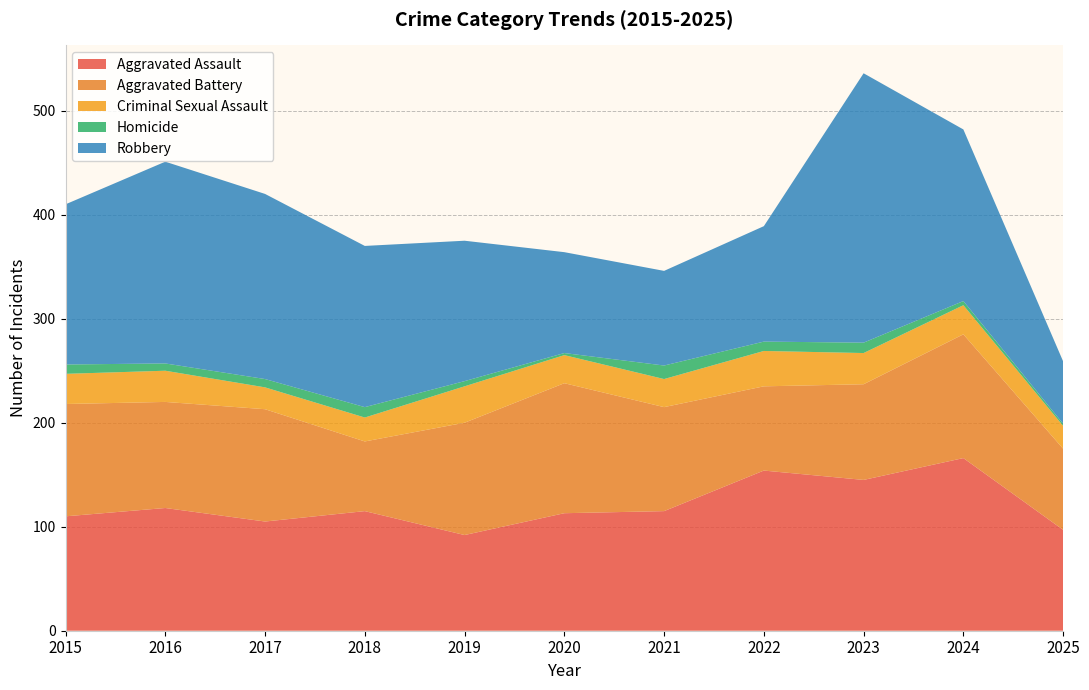

Reading left to right, list all the values displayed in this chart.

Aggravated Assault: 2015=110	2016=118	2017=105	2018=115	2019=92	2020=113	2021=115	2022=154	2023=145	2024=166	2025=97
Aggravated Battery: 2015=108	2016=102	2017=108	2018=67	2019=108	2020=125	2021=100	2022=81	2023=92	2024=119	2025=78
Criminal Sexual Assault: 2015=29	2016=30	2017=21	2018=23	2019=35	2020=27	2021=27	2022=34	2023=30	2024=28	2025=22
Homicide: 2015=9	2016=7	2017=8	2018=10	2019=5	2020=2	2021=13	2022=9	2023=10	2024=4	2025=2
Robbery: 2015=154	2016=194	2017=178	2018=155	2019=135	2020=97	2021=91	2022=111	2023=259	2024=165	2025=60